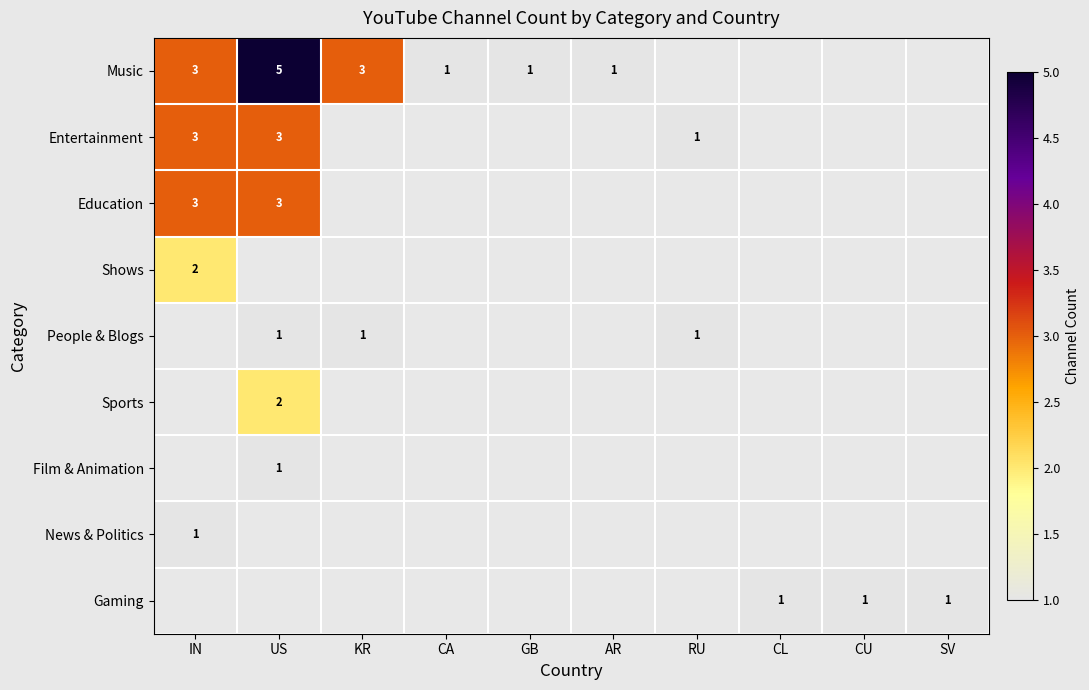

The People & Blogs series shows 1 at RU. True or false?

True